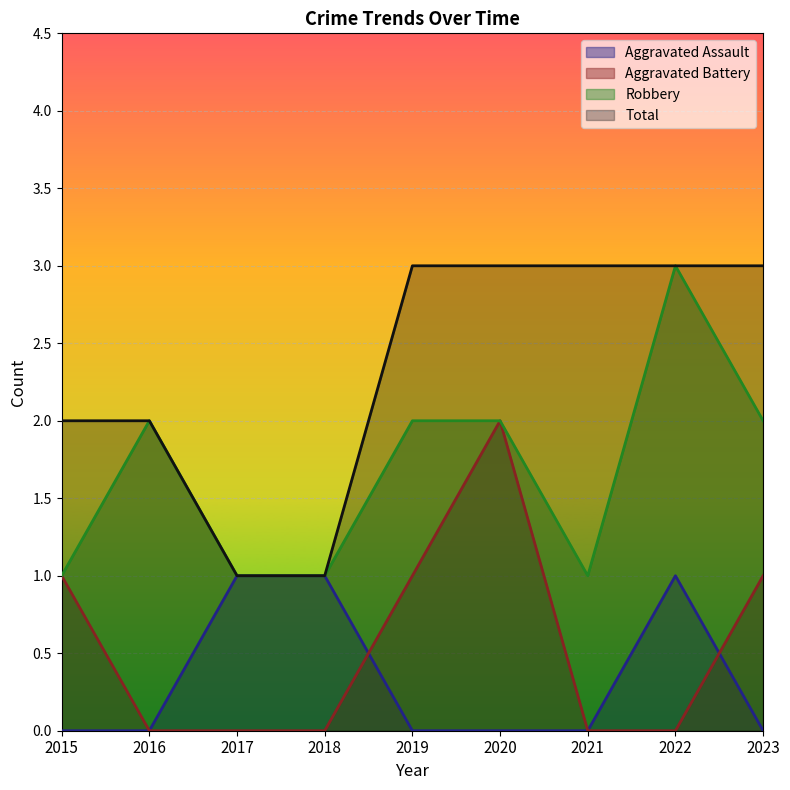

Reading right to left, list all the values displayed in this chart.

Aggravated Assault: 0	1	0	0	0	1	1	0	0
Aggravated Battery: 1	0	0	2	1	0	0	0	1
Robbery: 2	3	1	2	2	1	1	2	1
Total: 3	3	3	3	3	1	1	2	2